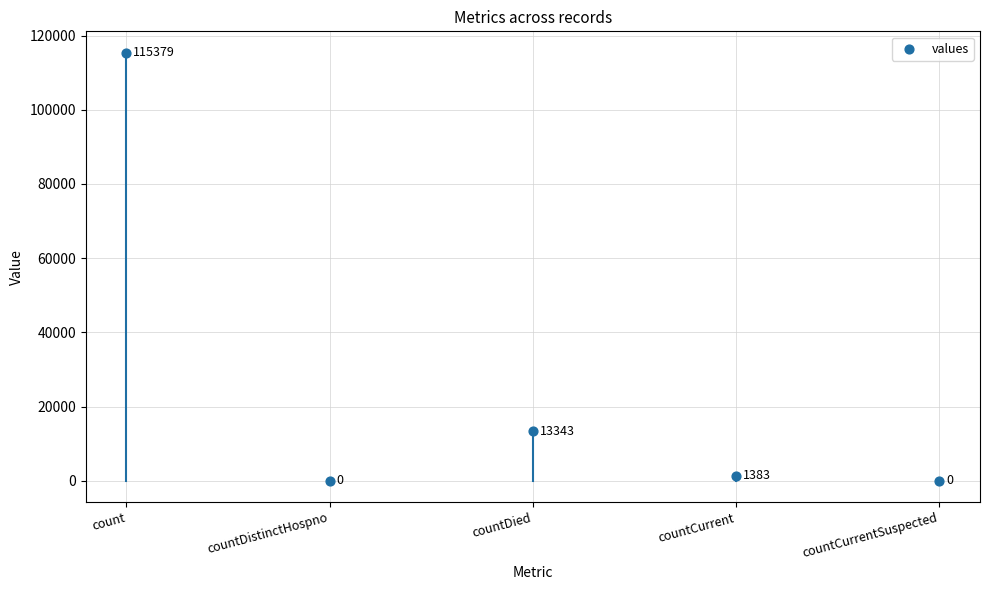

What is the average Y value?

26021